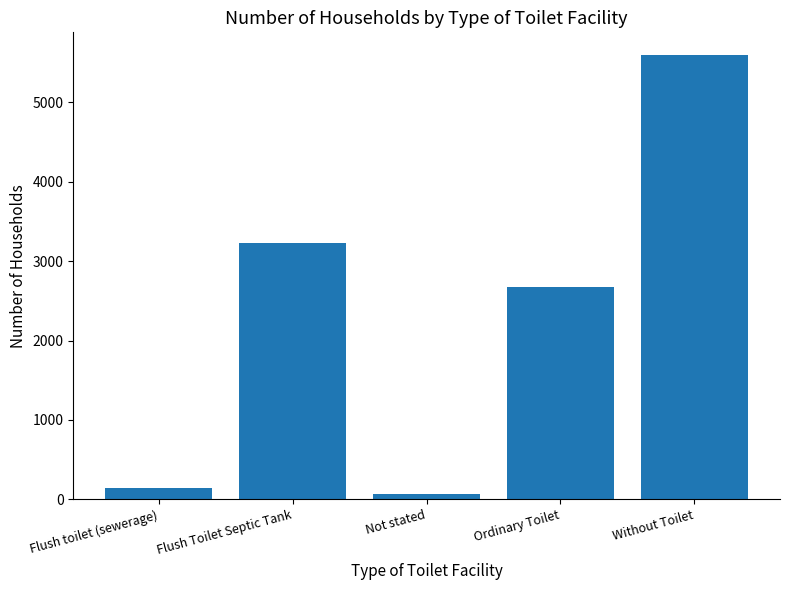

Which label corresponds to the smallest value in the chart?

Not stated